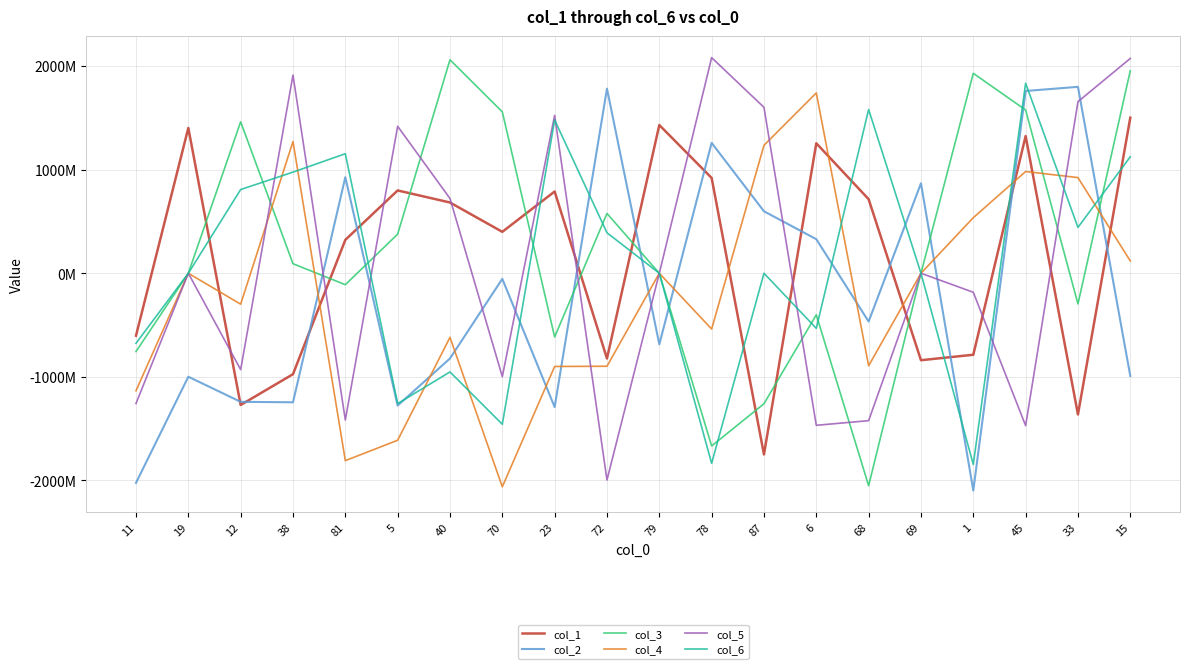

Does the chart have visible grid lines?

Yes